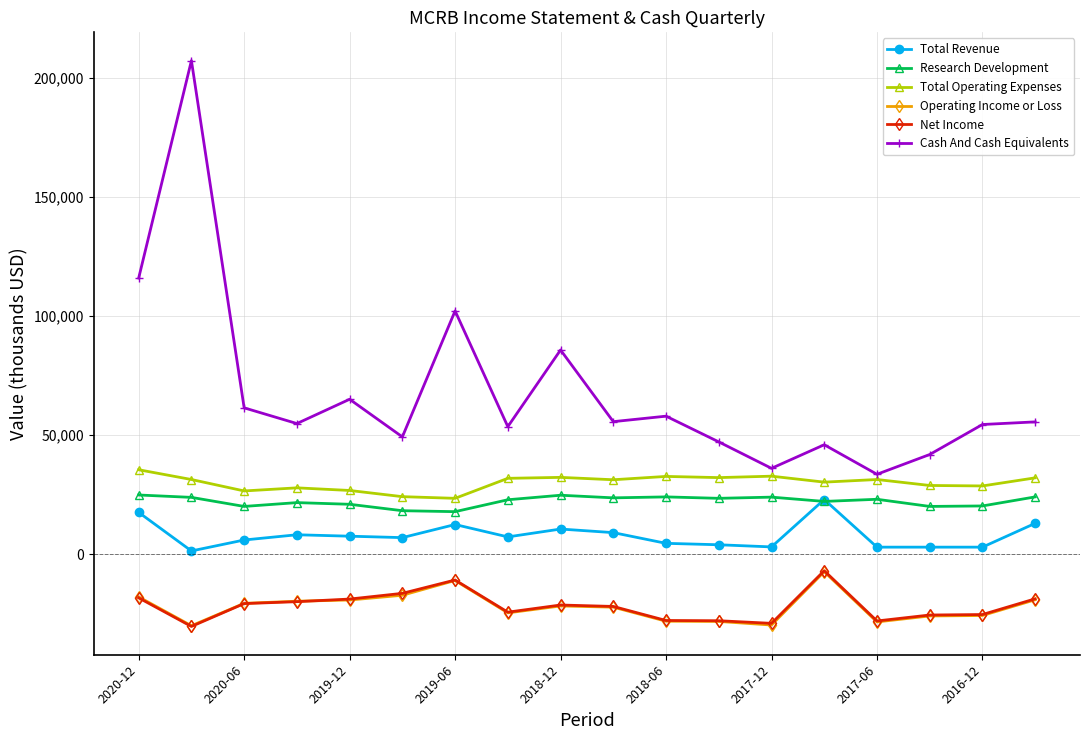

How many lines are shown in the chart?

6